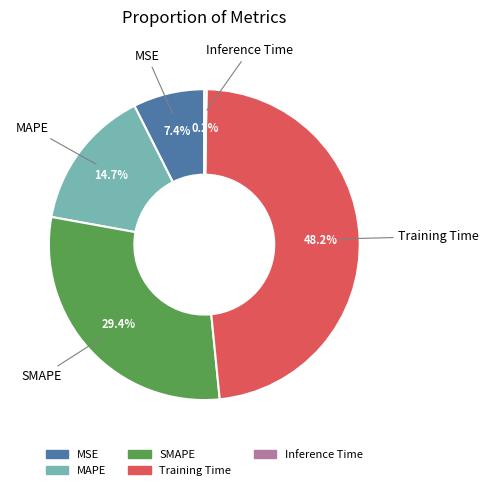

What is the largest slice in the pie chart?

Training Time